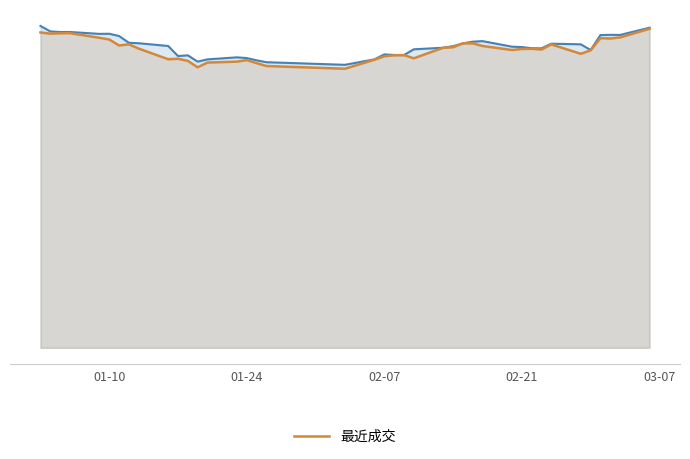

What is the difference between the maximum and minimum values in the 最近成交 series?

3.4